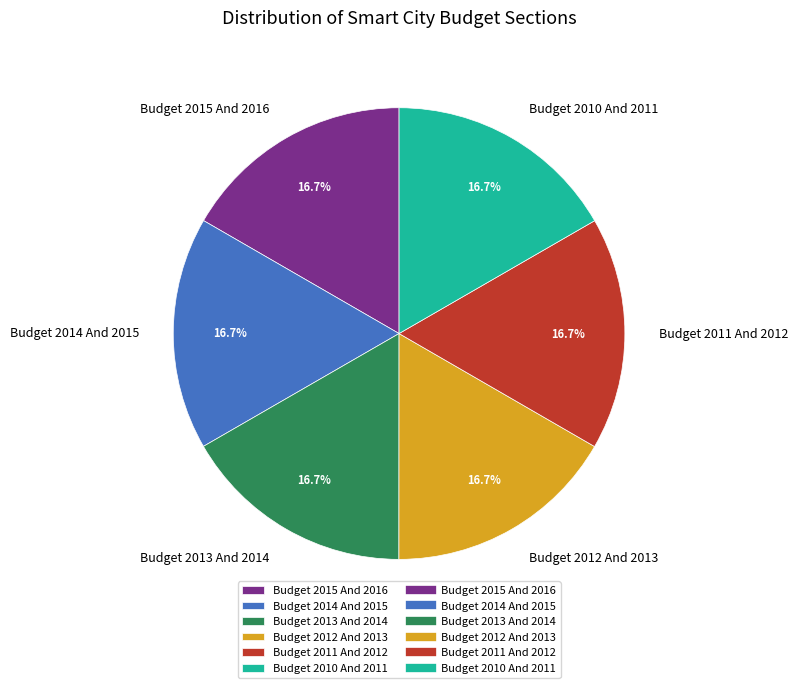

To the nearest percent, what percentage of the pie is Budget 2012 And 2013?

17%